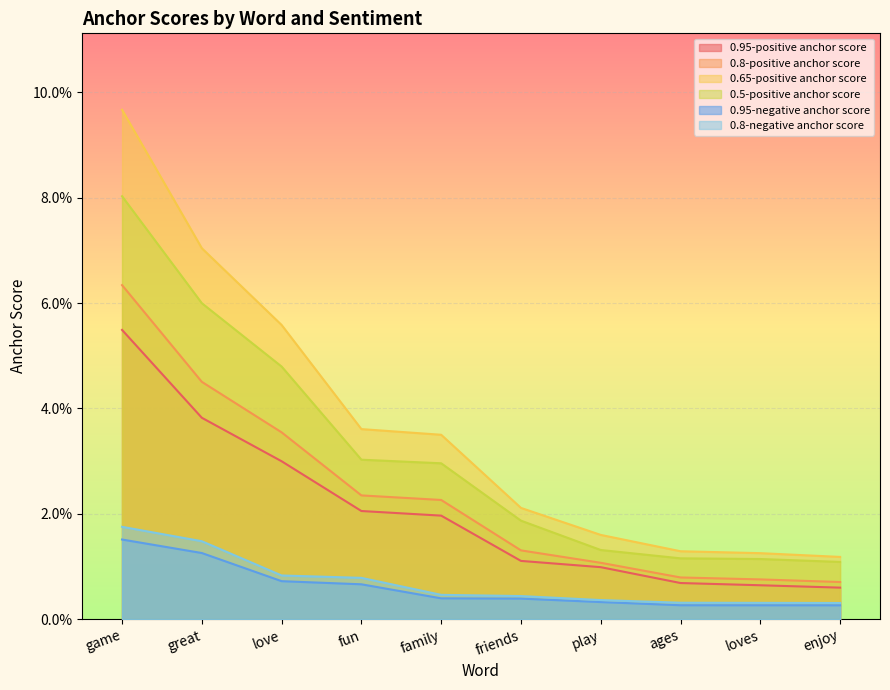

What are all the series names shown in the legend?

0.95-positive anchor score, 0.8-positive anchor score, 0.65-positive anchor score, 0.5-positive anchor score, 0.95-negative anchor score, 0.8-negative anchor score